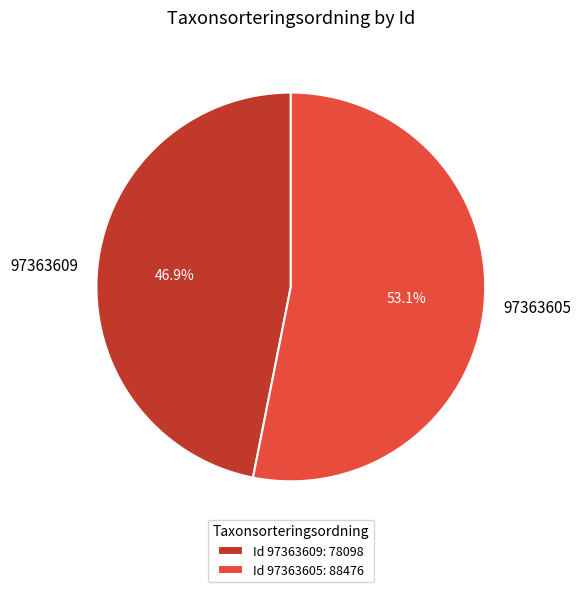

Which has a higher value, 97363609 or 97363605?

97363605